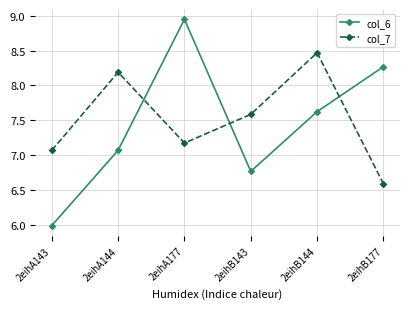

What are all the series names shown in the legend?

col_6, col_7